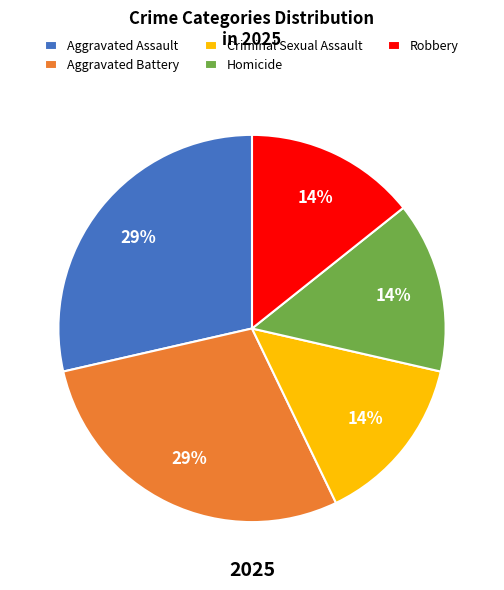

Is the sum of Aggravated Battery and Criminal Sexual Assault greater than half?

No